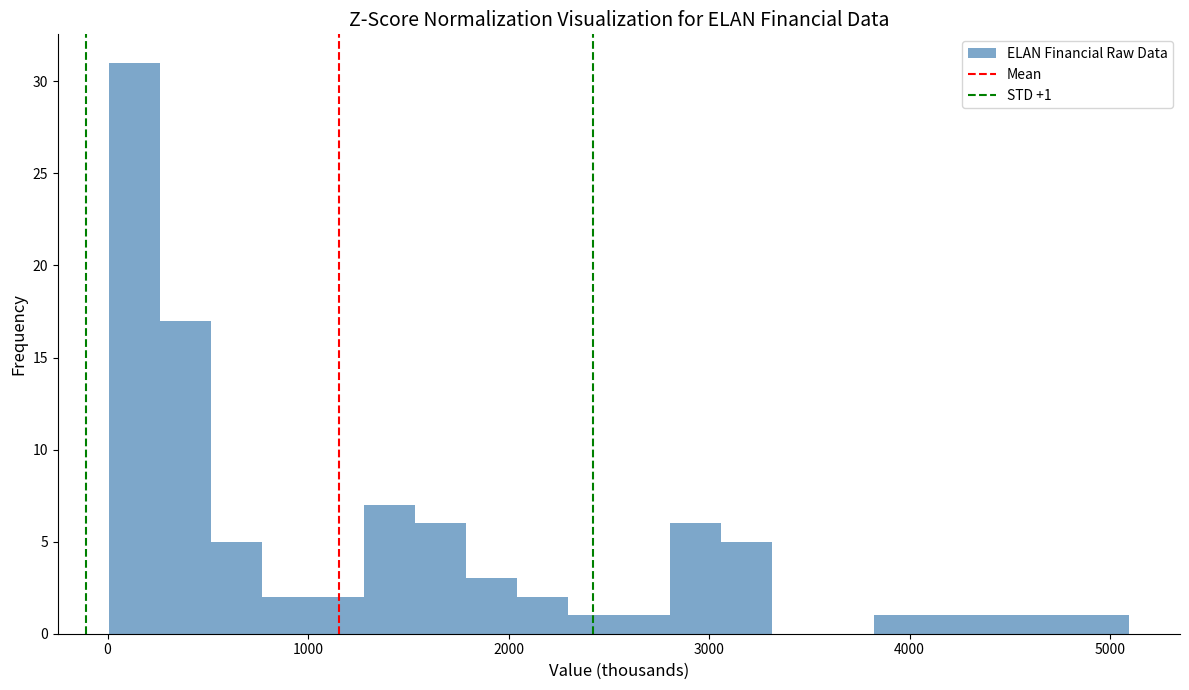

Read against the x-axis, roughly where is the centre of the tallest bar?

100